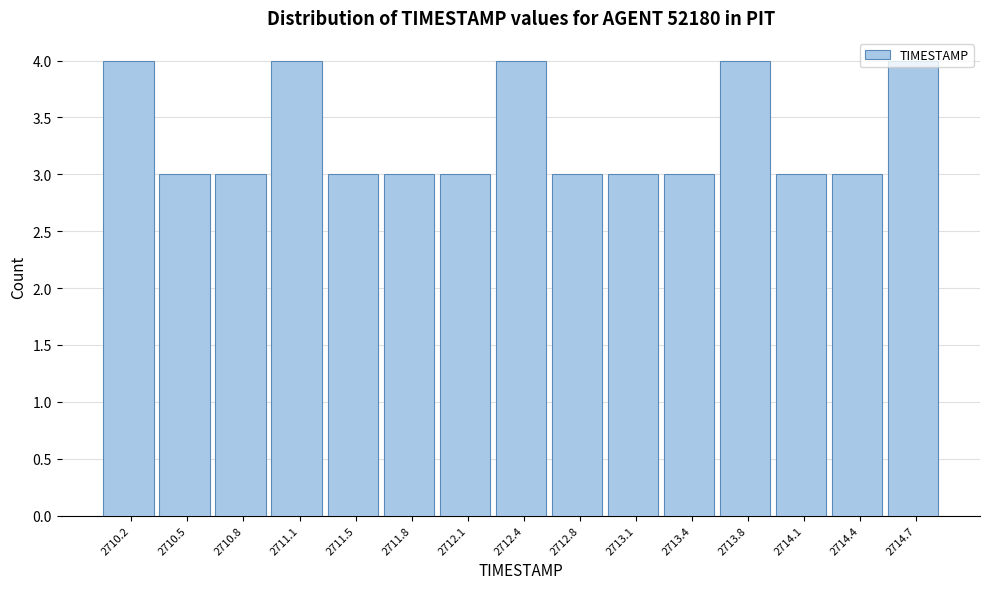

Reading left to right, list every bar in this chart as the range it spans on the x-axis followed by its height. Neither the bar edges nor the heights are printed on the chart, so give them approximately, as read against the axes.

2710.00 to 2710.35: 4
2710.35 to 2710.65: 3
2710.65 to 2711.00: 3
2711.00 to 2711.30: 4
2711.30 to 2711.65: 3
2711.65 to 2711.95: 3
2711.95 to 2712.30: 3
2712.30 to 2712.60: 4
2712.60 to 2712.95: 3
2712.95 to 2713.25: 3
2713.25 to 2713.60: 3
2713.60 to 2713.90: 4
2713.90 to 2714.25: 3
2714.25 to 2714.55: 3
2714.55 to 2714.90: 4